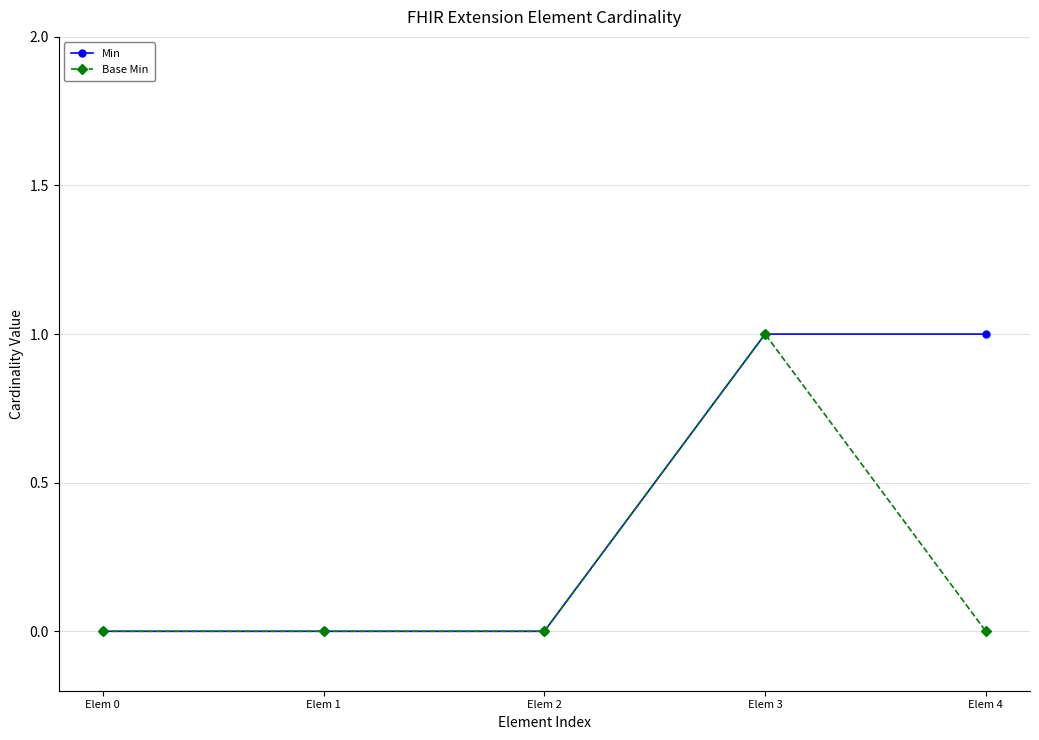

What is the value of the Base Min point at the 4th from the left?

1